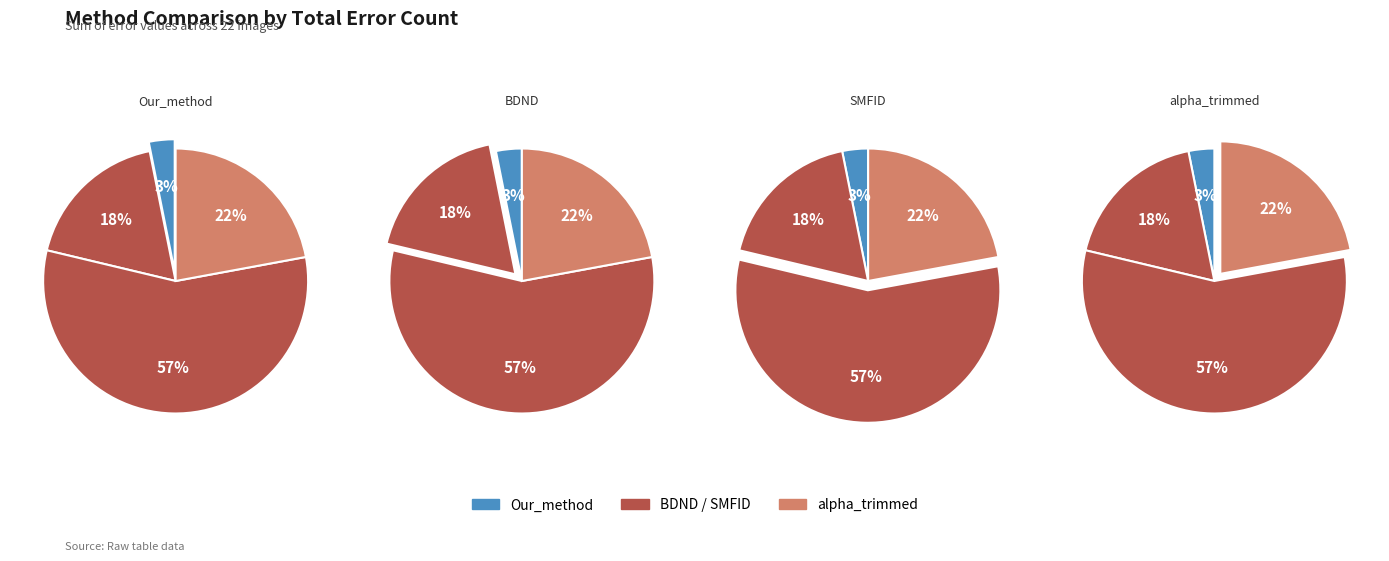

What portion of the pie excludes 6?

93.9%